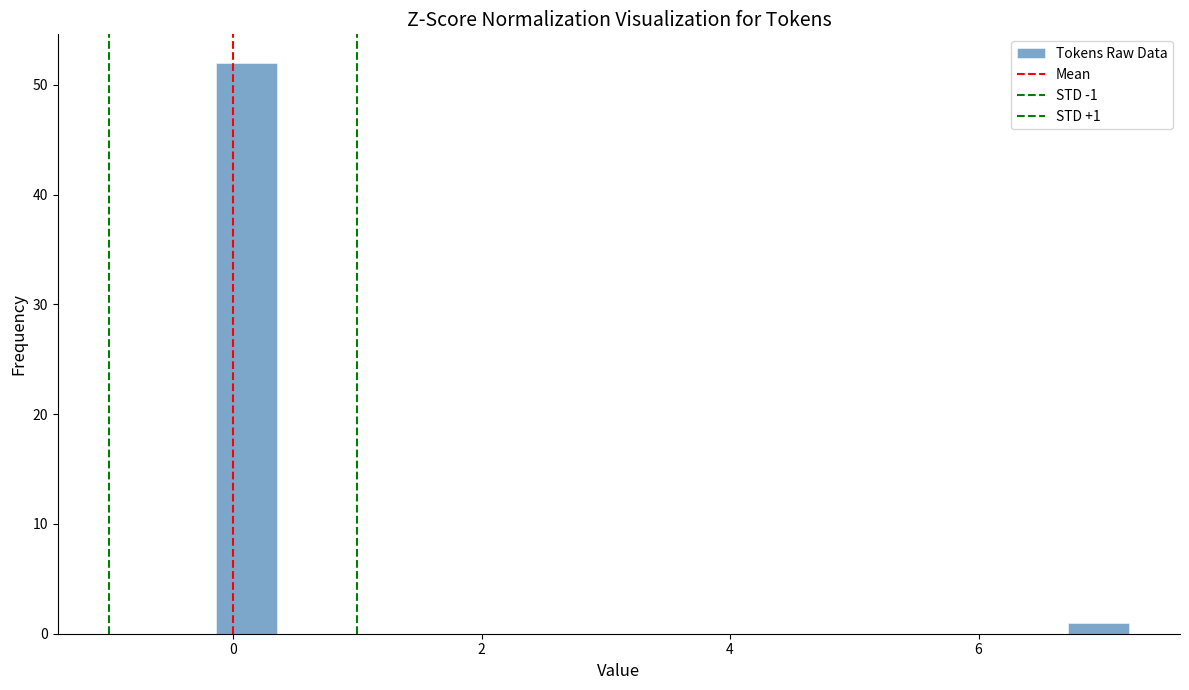

Read against the x-axis, roughly where is the centre of the tallest bar?

0.2